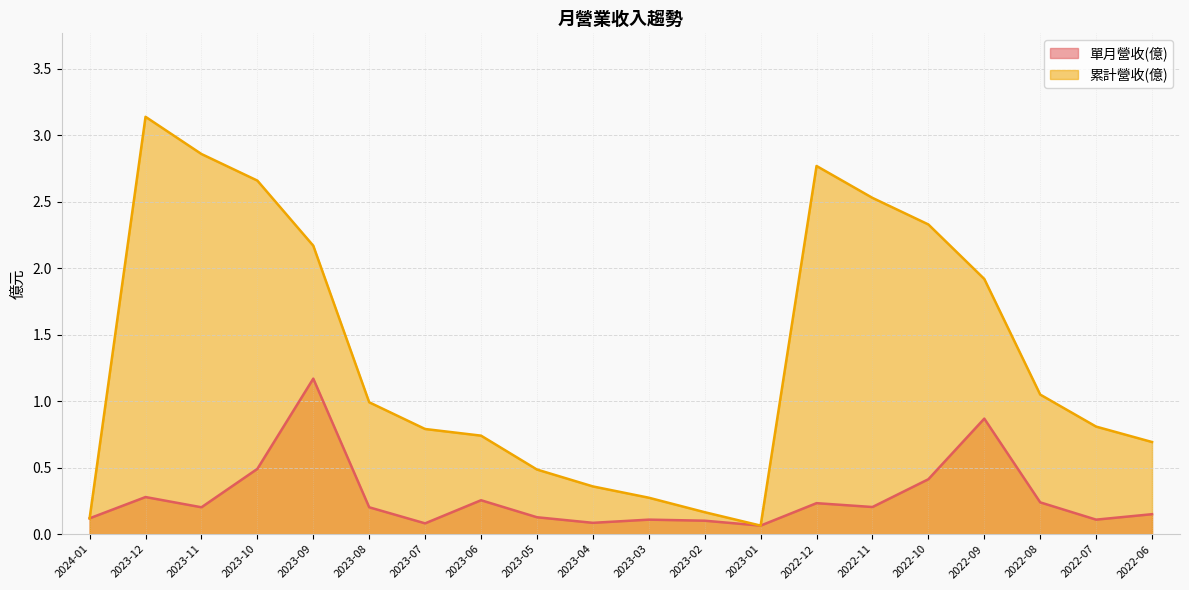

What is the sum of all 累計營收(億) values?

26.9